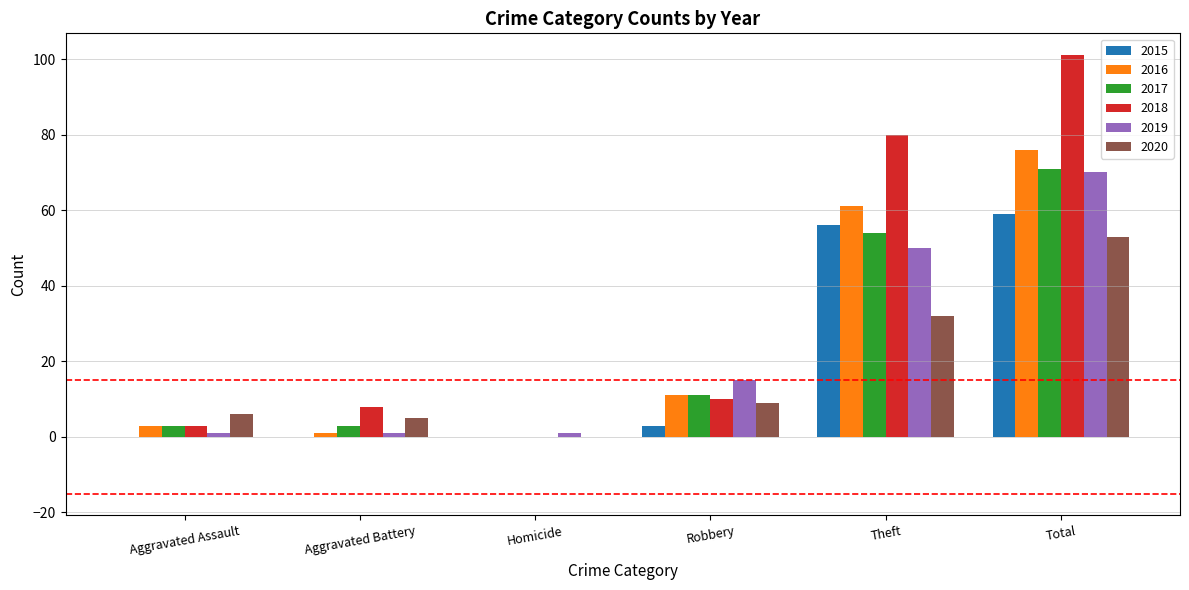

Reading left to right, extract all data points from this chart.

2015: 0	0	0	3	56	59
2016: 3	1	0	11	61	76
2017: 3	3	0	11	54	71
2018: 3	8	0	10	80	101
2019: 1	1	1	15	50	70
2020: 6	5	0	9	32	53